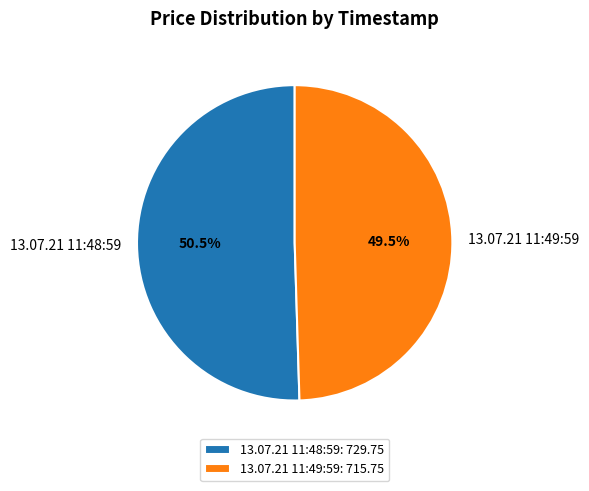

Which slice is the smallest?

13.07.21 11:49:59